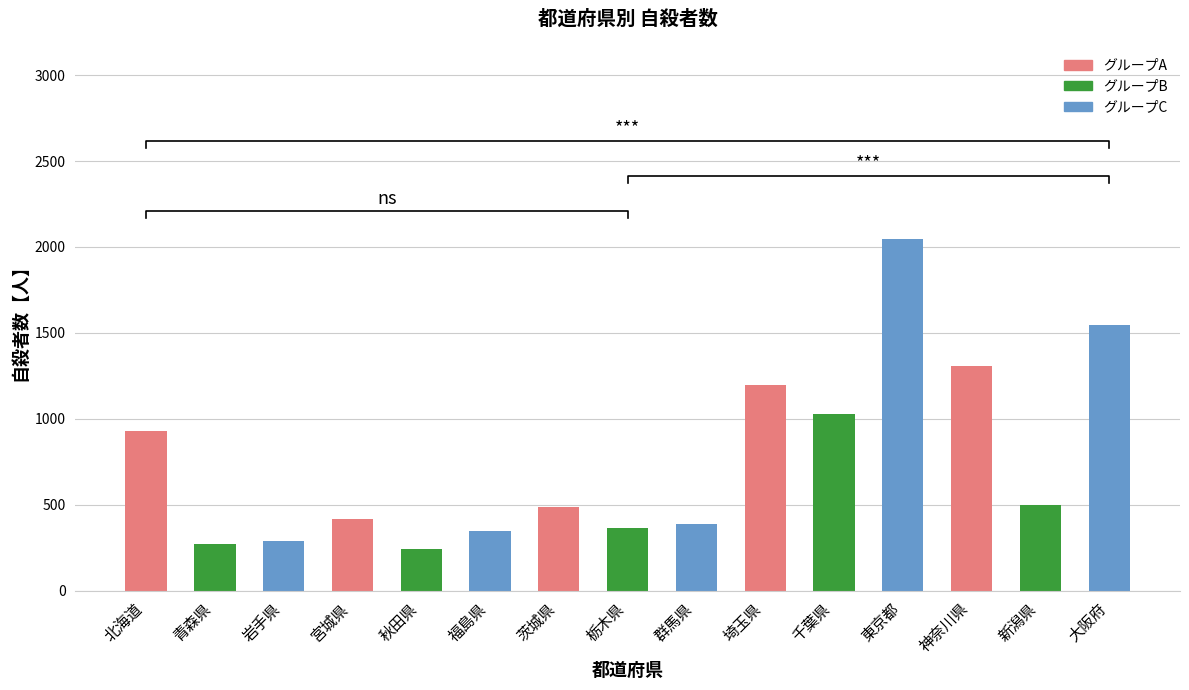

At which label does the data first exceed 488?

北海道